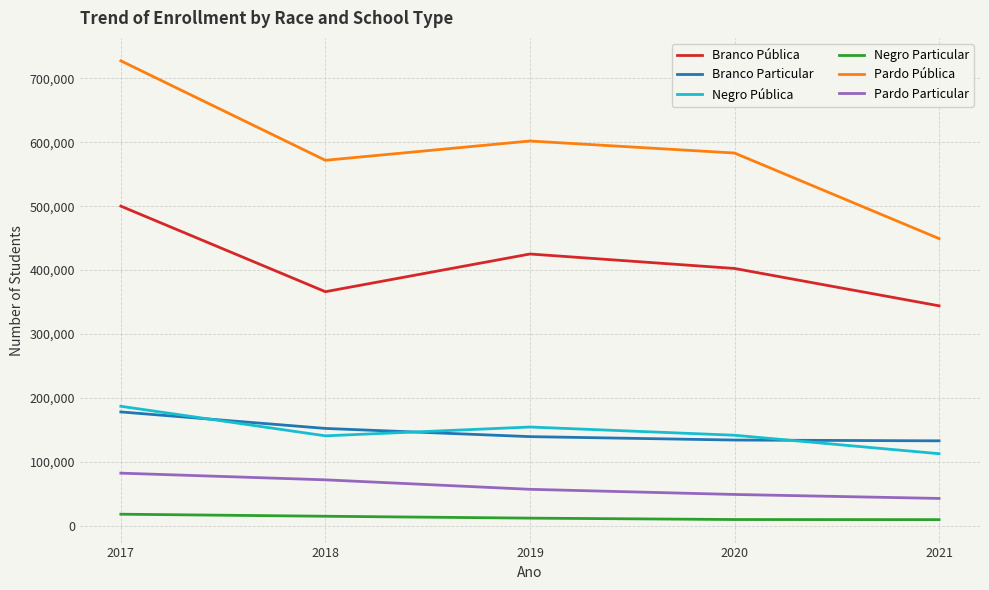

How many lines are shown in the chart?

6